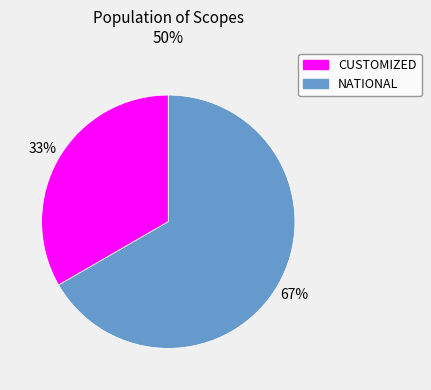

How many slices are in this pie chart?

2